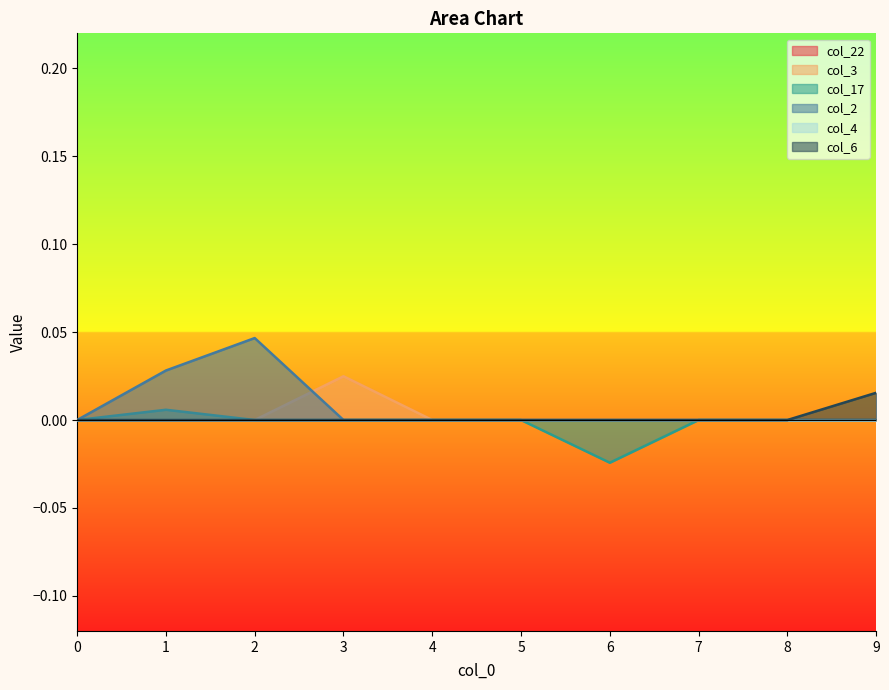

True or false: col_6 has more than 0 points higher than both neighbors.

False